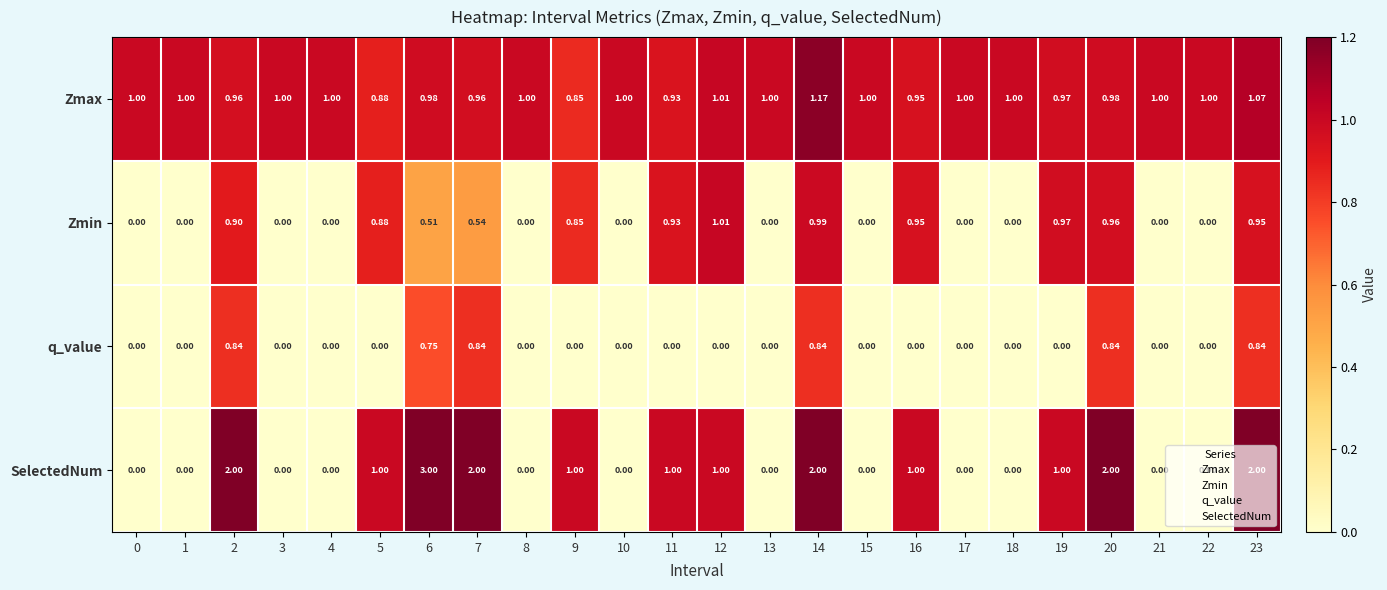

Rank the series by their average value, from highest to lowest.

Zmax, SelectedNum, Zmin, q_value